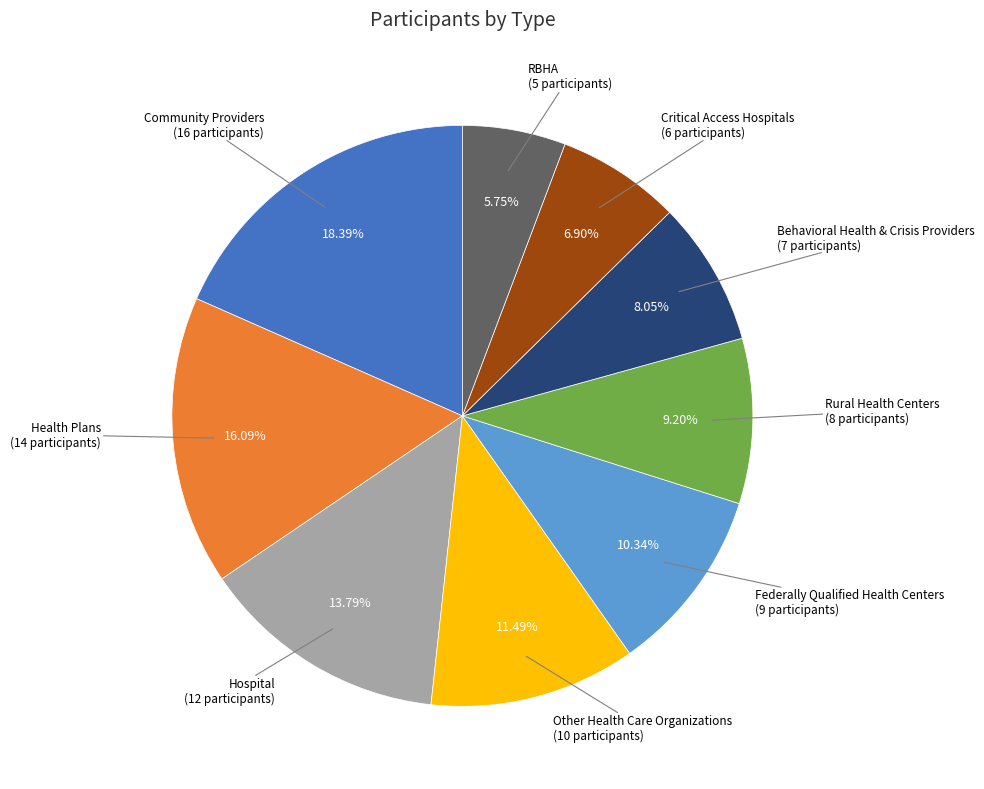

Does any single category account for the majority?

No